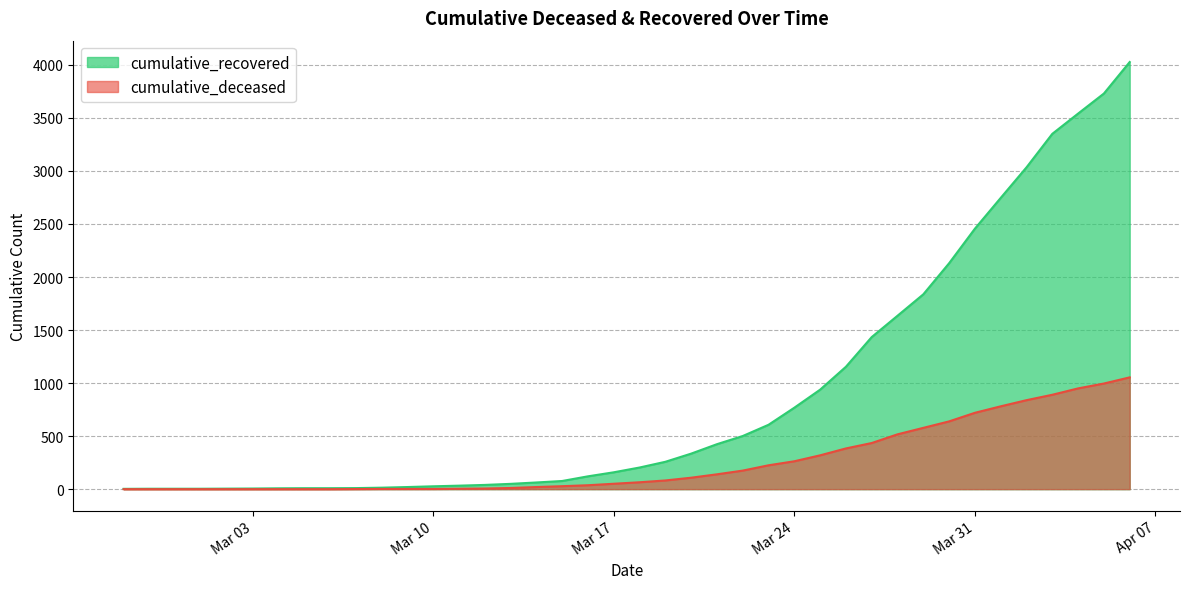

True or false: cumulative_recovered has more than 2 points higher than both neighbors.

False